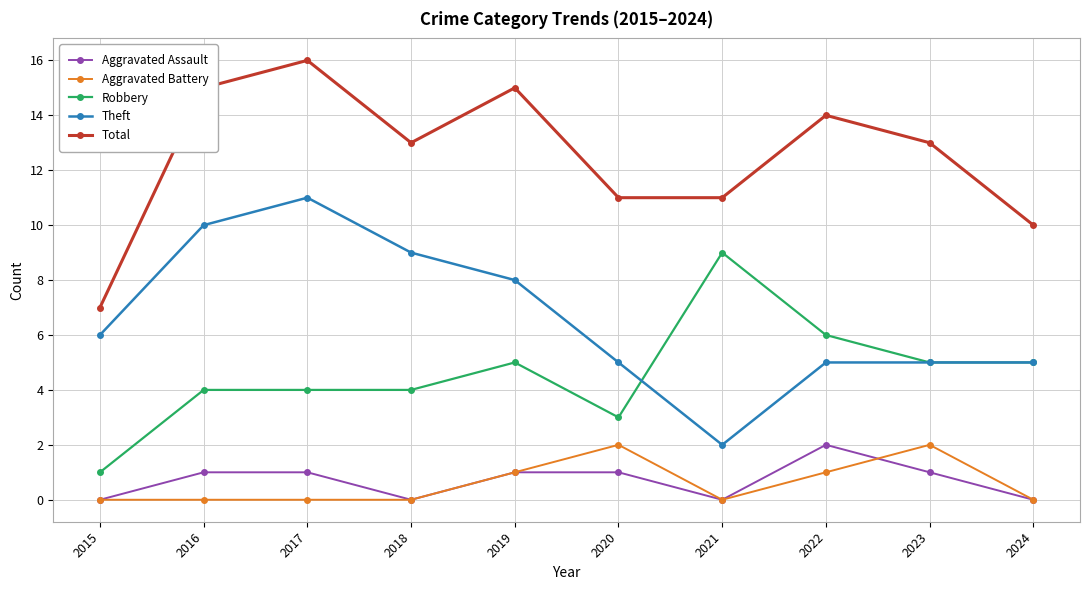

True or false: Total and Theft intersect in this chart.

False